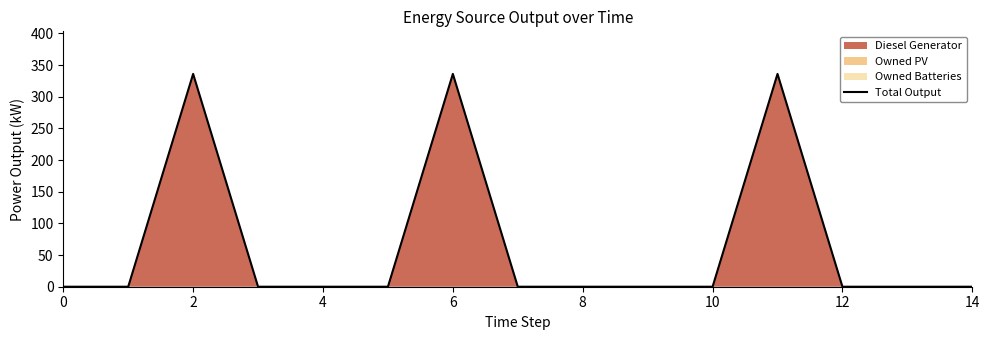

What is the maximum value shown in the chart?

336